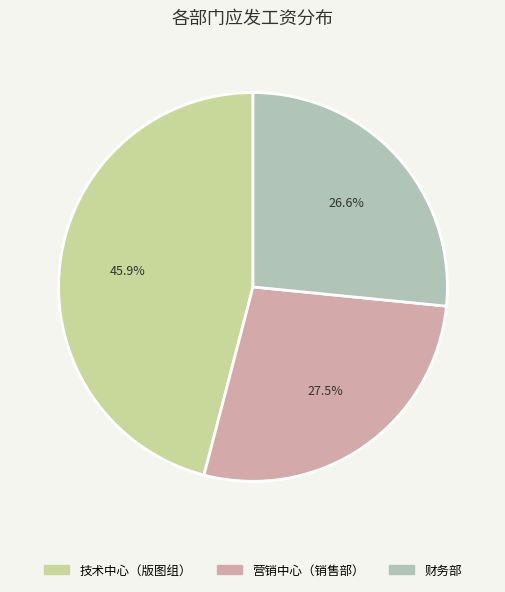

How much of the chart is everything except 营销中心（销售部）?

72.5%